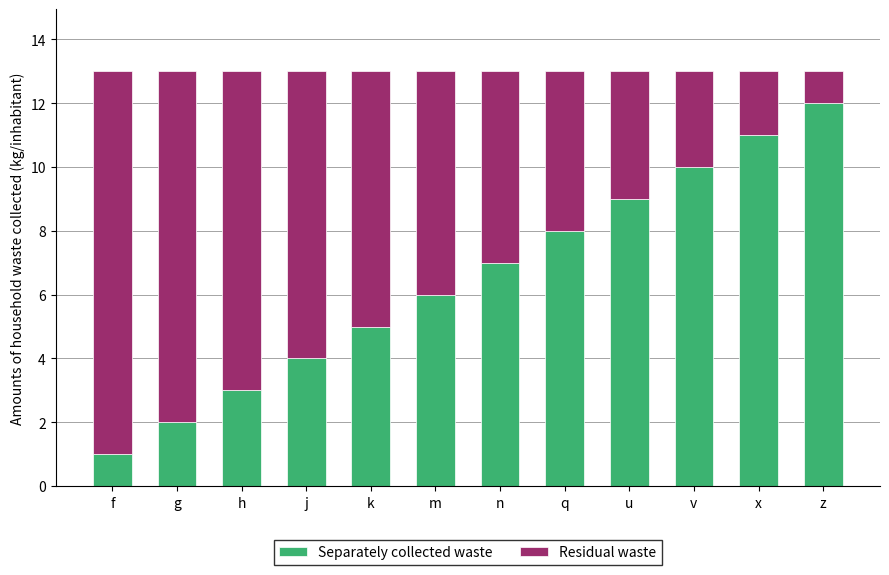

List the labels in order of Separately collected waste value, smallest first.

f, g, h, j, k, m, n, q, u, v, x, z